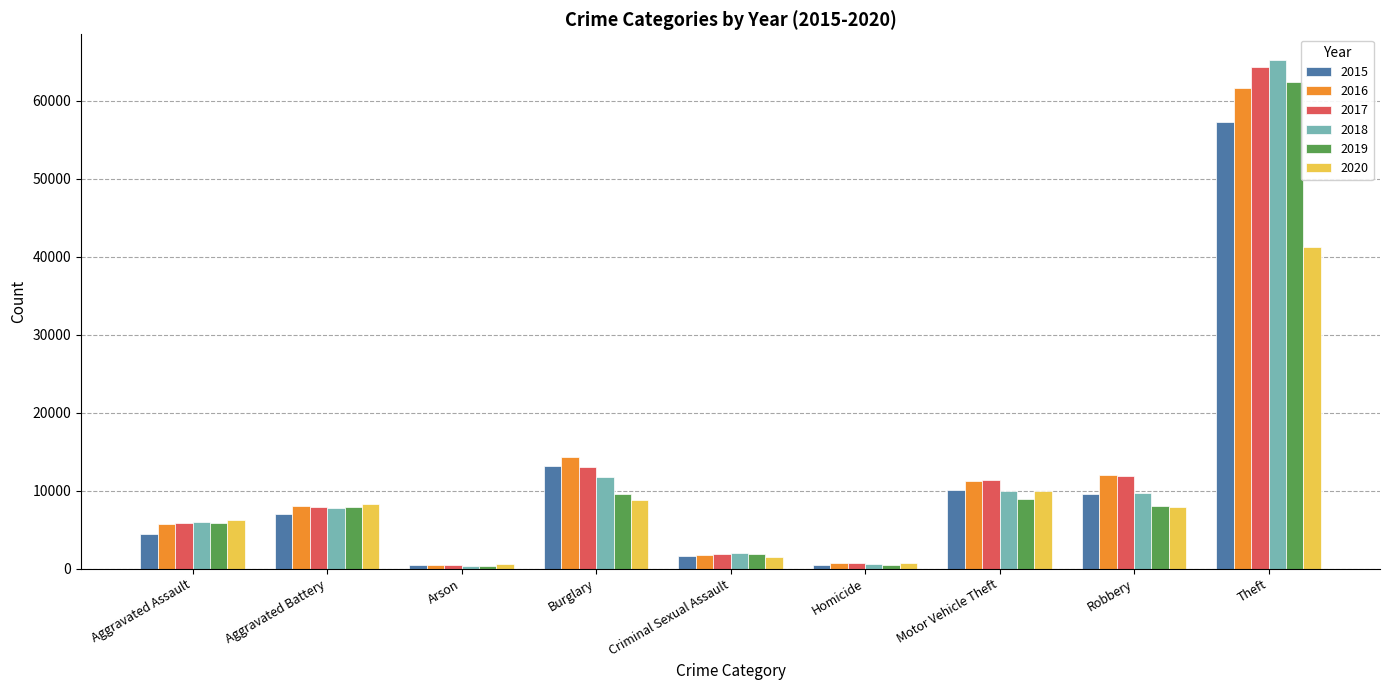

Rank the series by their maximum value, from highest to lowest.

2018, 2017, 2019, 2016, 2015, 2020